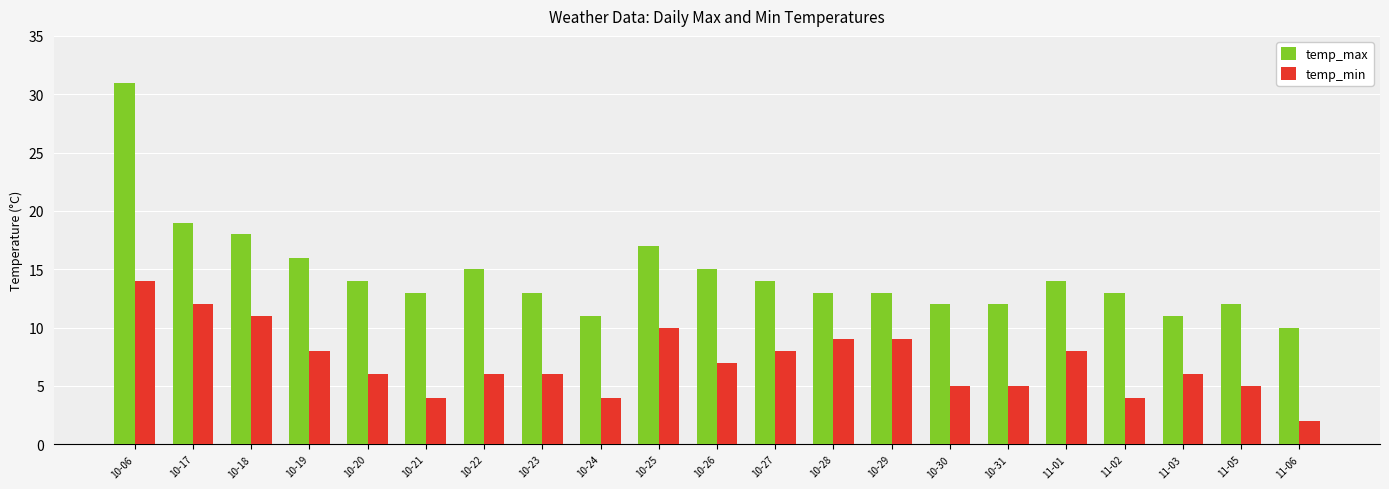

Rank the series by their maximum value, from lowest to highest.

temp_min, temp_max